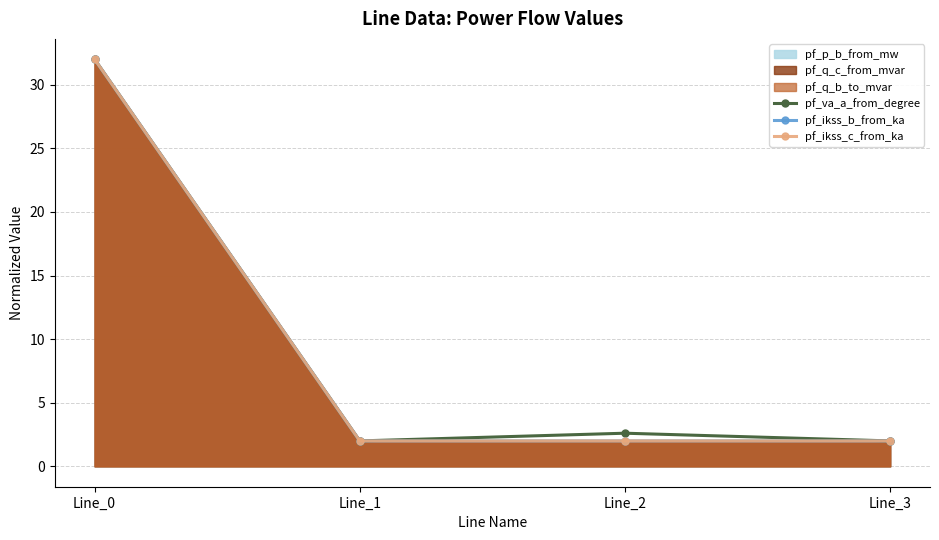

Reading left to right, transcribe all the data shown in this chart.

pf_va_a_from_degree: Line_0=32.0	Line_1=2.0	Line_2=2.6	Line_3=2.0
pf_ikss_b_from_ka: Line_0=32.0	Line_1=2.0	Line_2=2.0	Line_3=2.0
pf_ikss_c_from_ka: Line_0=32.0	Line_1=2.0	Line_2=2.0	Line_3=2.0